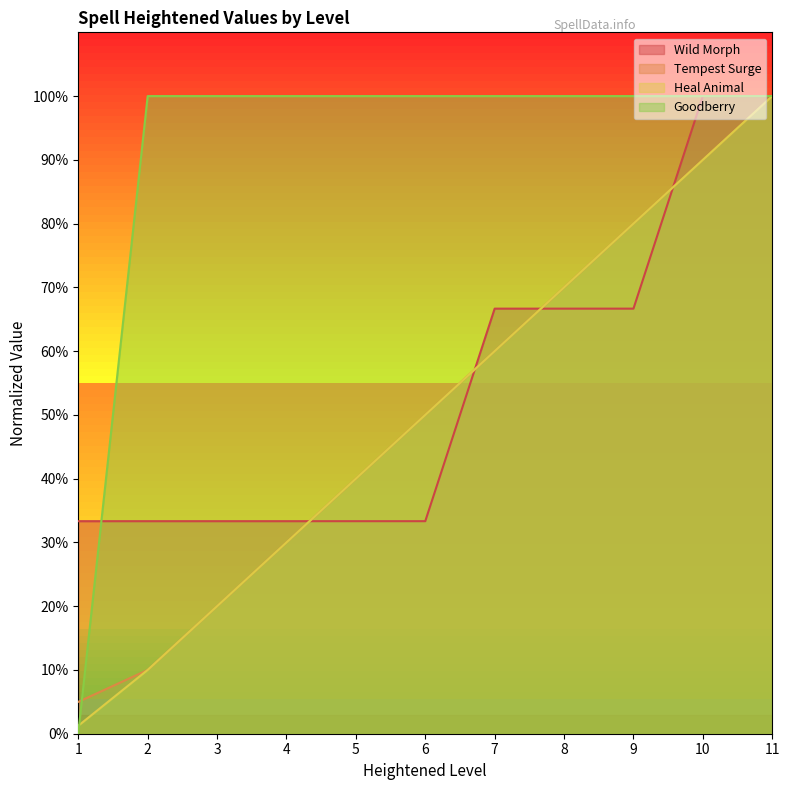

What value does the Goodberry series have at 9?

100.0